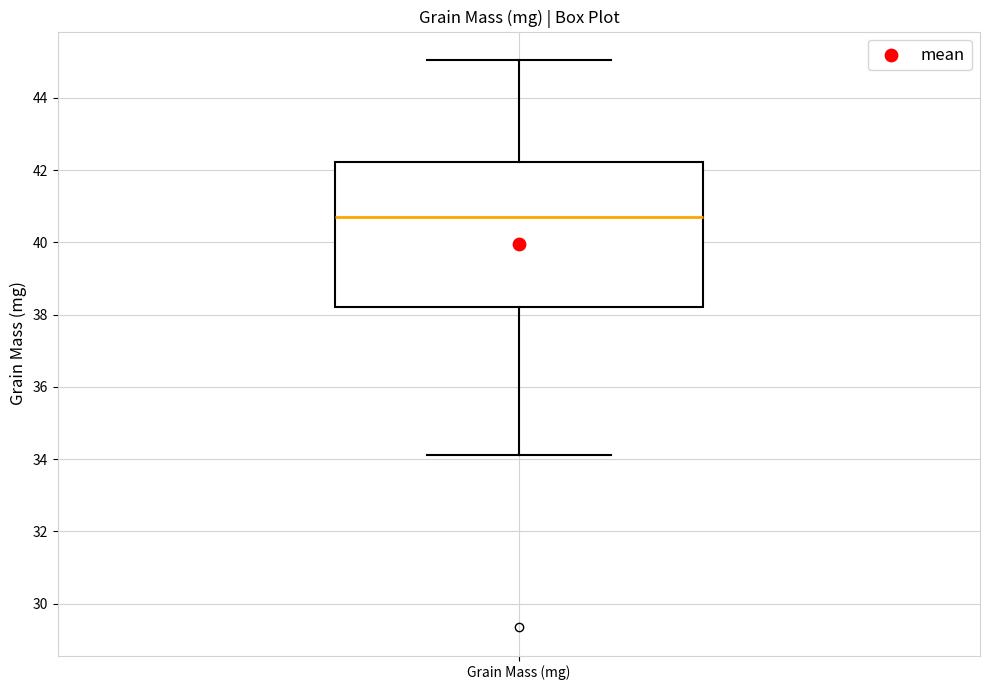

Read this box plot against the y-axis: the position of the median line, the range covered by the box, and the ends of both whiskers. The values are not printed on the chart, so give them approximately, as read against the axis.

median 40.8, box 38.2 to 42.2, whiskers 34.2 to 45.0